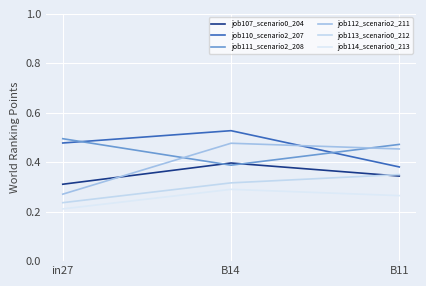

Between in27 and B11, which is larger?

B11